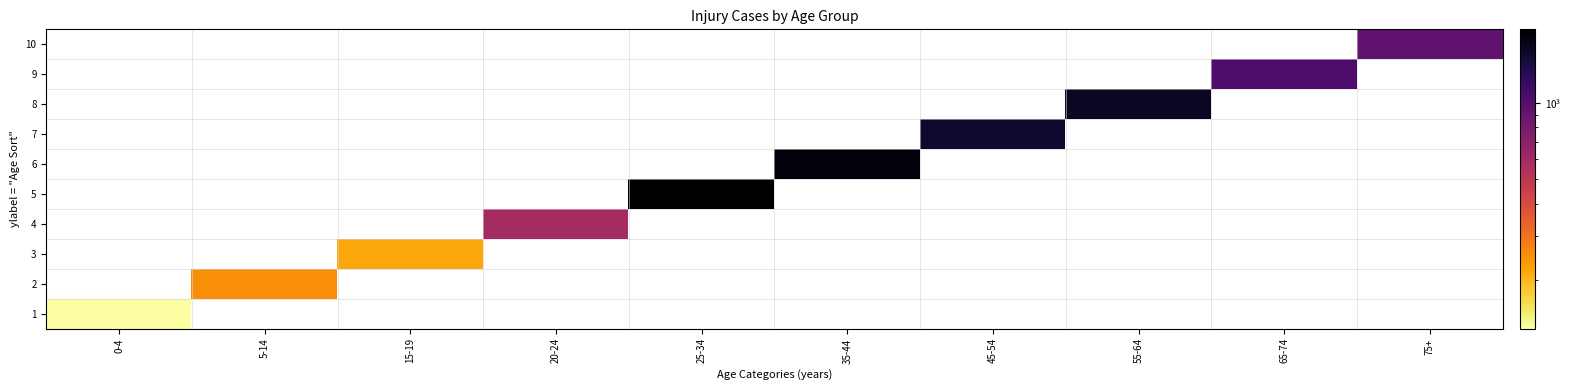

How many data points does each series have?

10